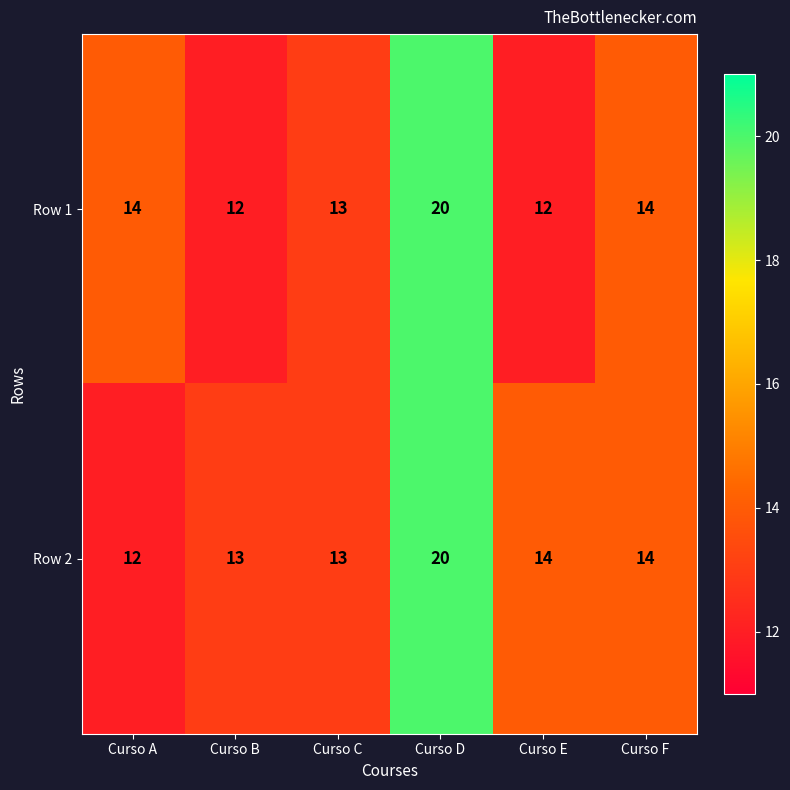

What is the difference between the maximum and minimum values in the Row 2 series?

8